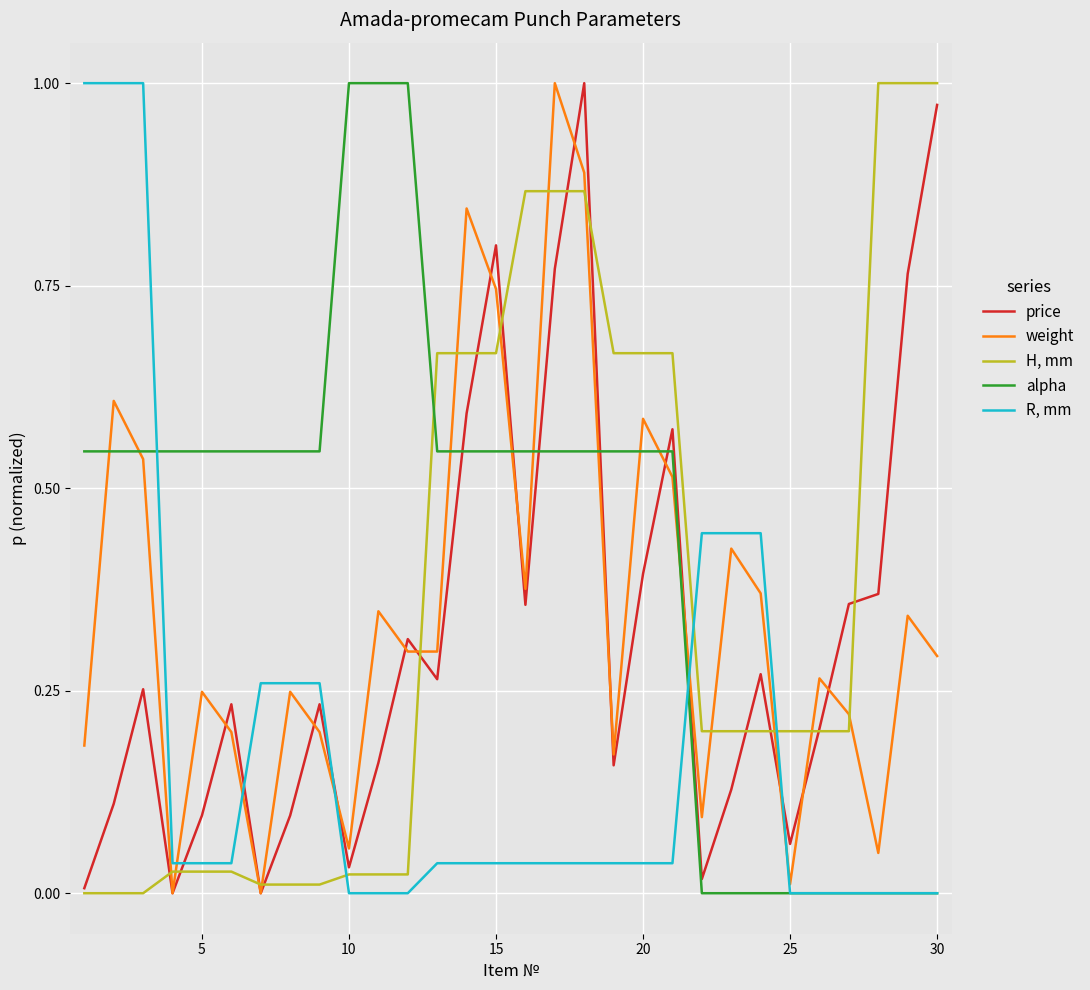

Which series has the largest total across all categories?

alpha